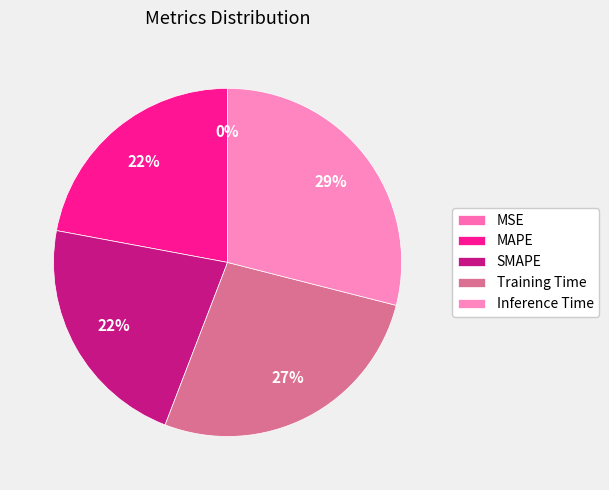

Combined, what portion of the pie is MSE and MAPE?

22.1%